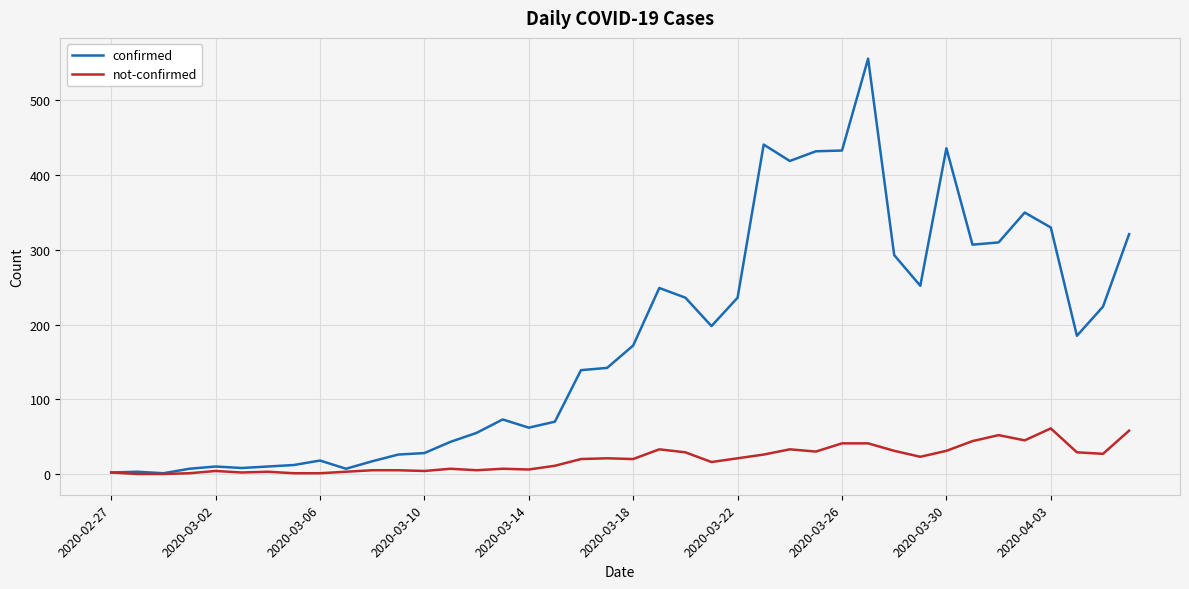

List the series in order of their overall mean, lowest first.

not-confirmed, confirmed